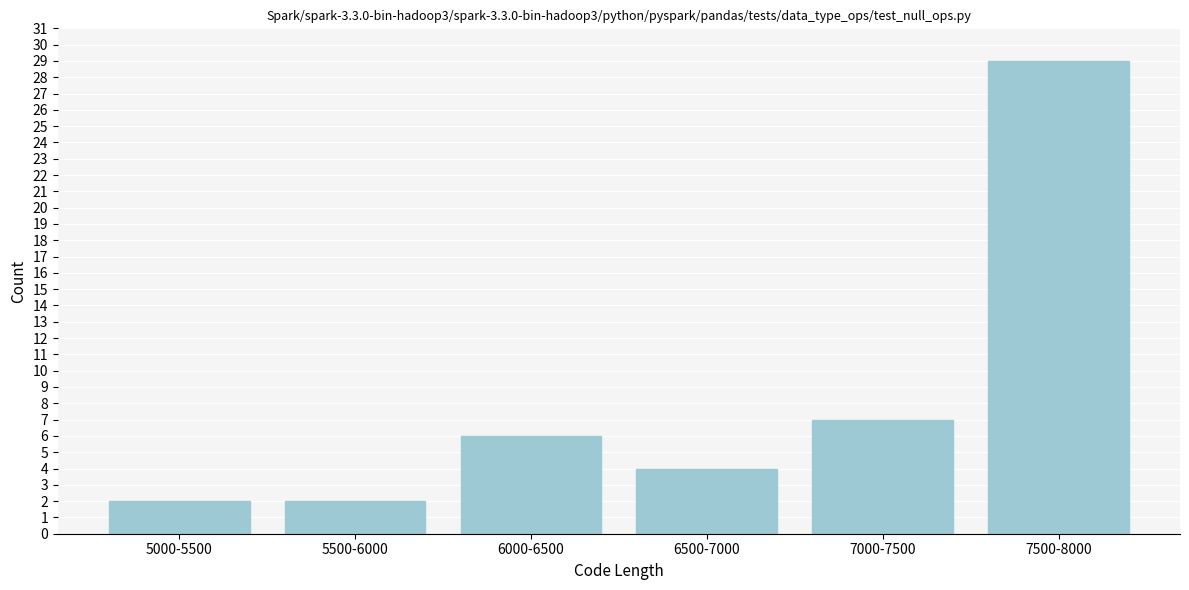

Reading left to right, transcribe all the data shown in this chart.

2	2	6	4	7	29